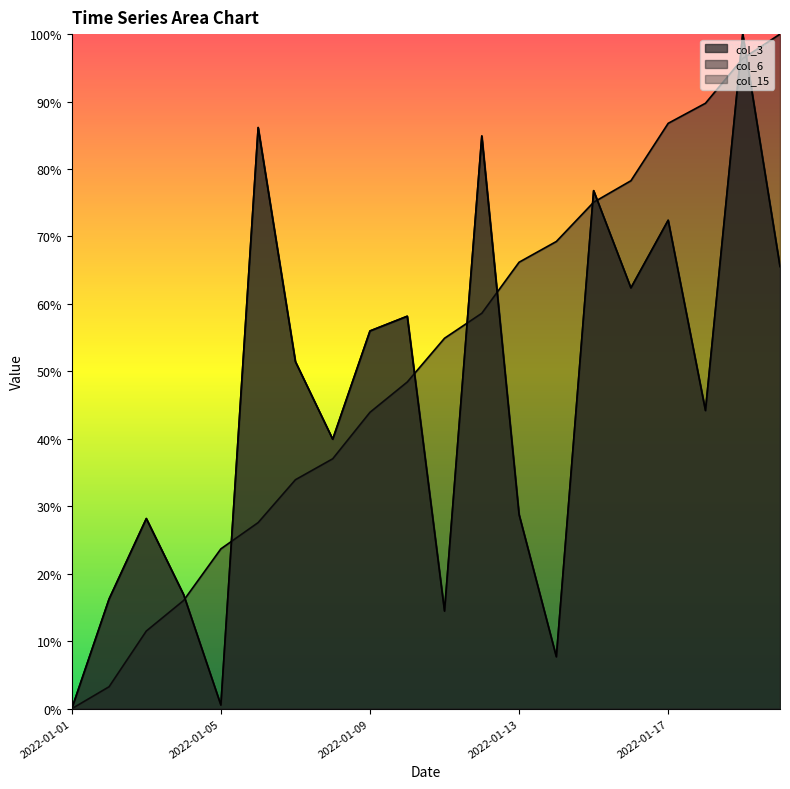

Which series changed the most between 2022-01-06 and 2022-01-11?

col_3